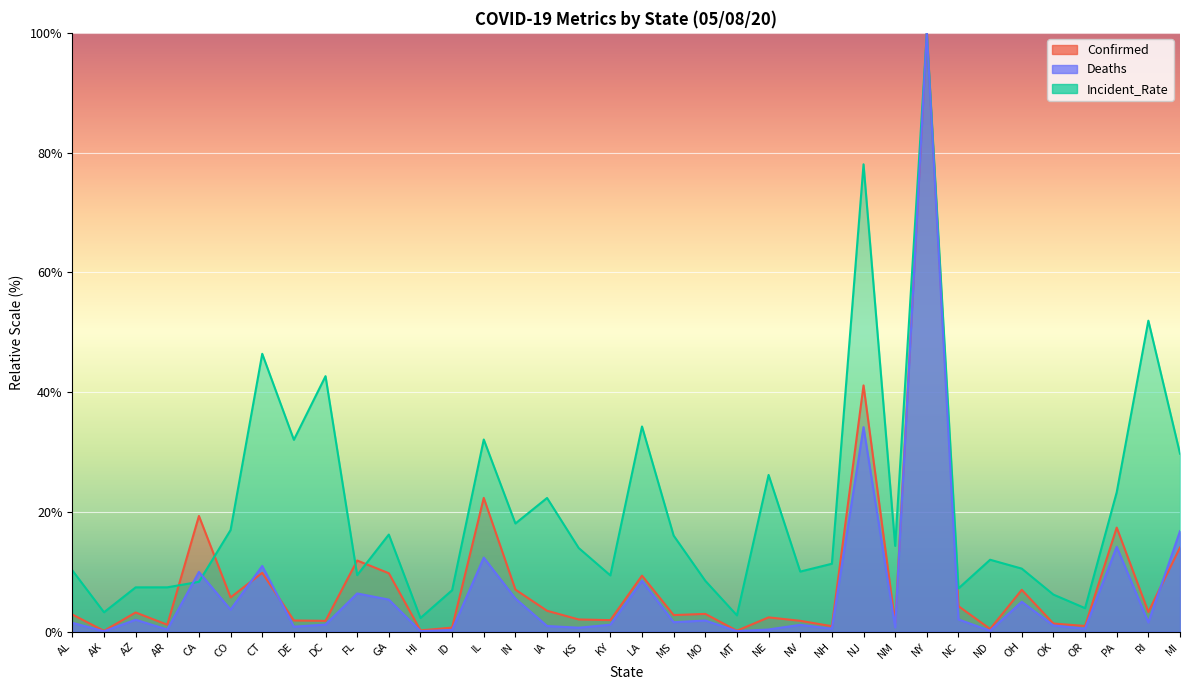

How many intersections are there between Incident_Rate and Deaths?

2